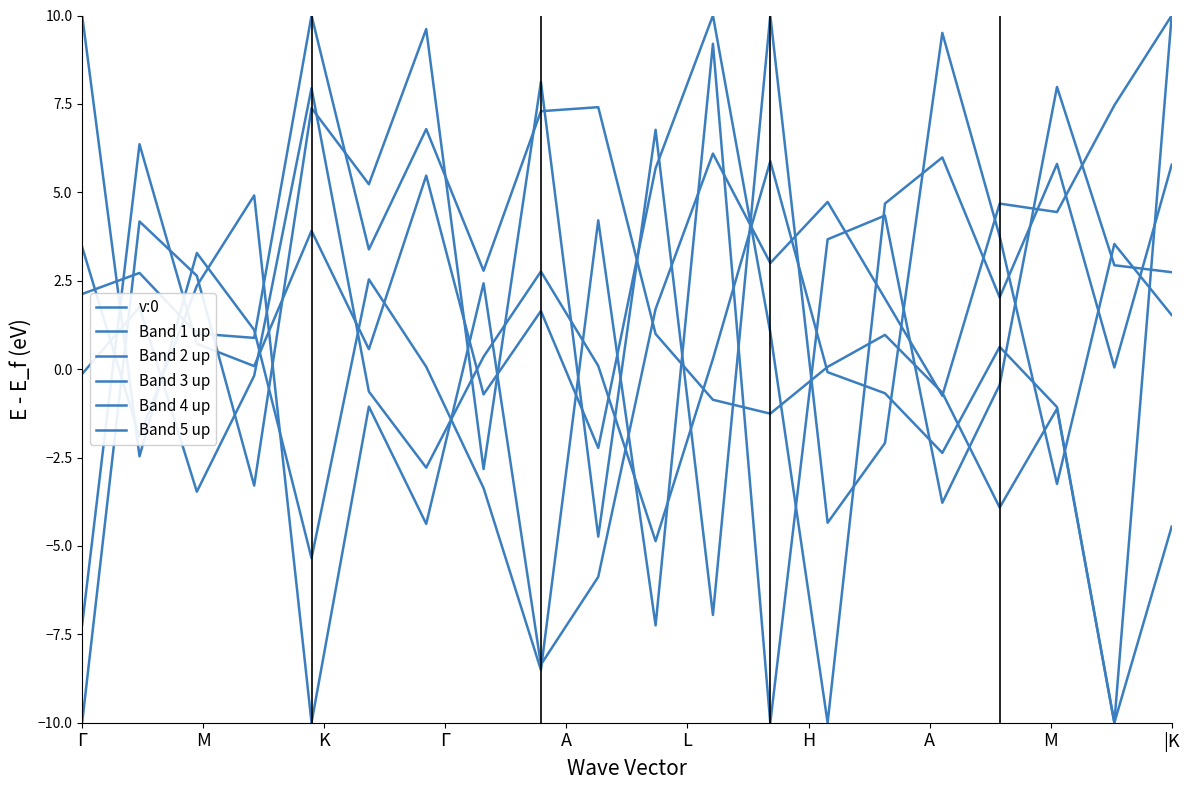

True or false: Band 2 up and v:0 cross at least once.

True